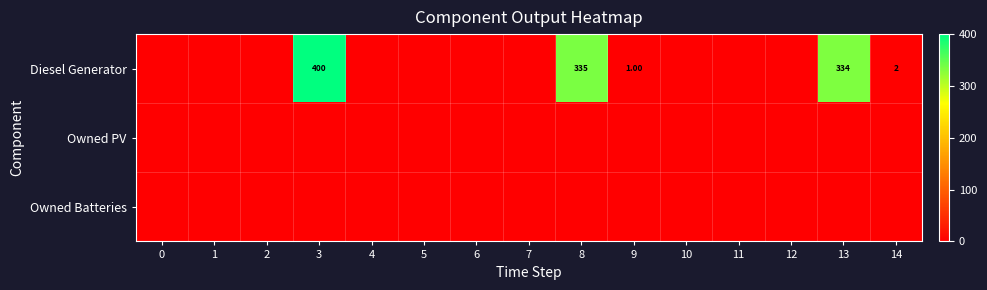

Is the value of Diesel Generator at 12 greater than the value of Owned Batteries at 1?

No